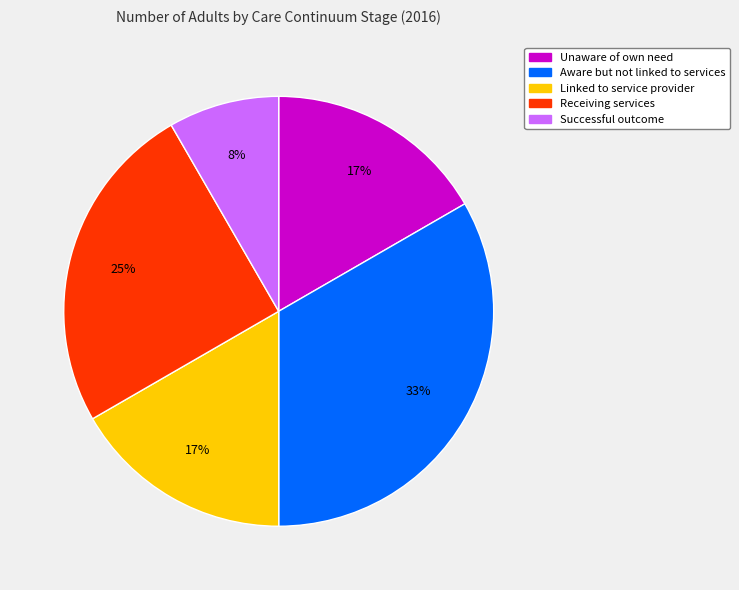

The Linked to service provider slice represents 29% of the pie. True or false?

False